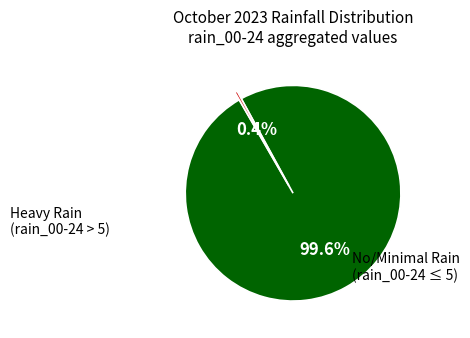

Is there a majority slice in this chart?

Yes